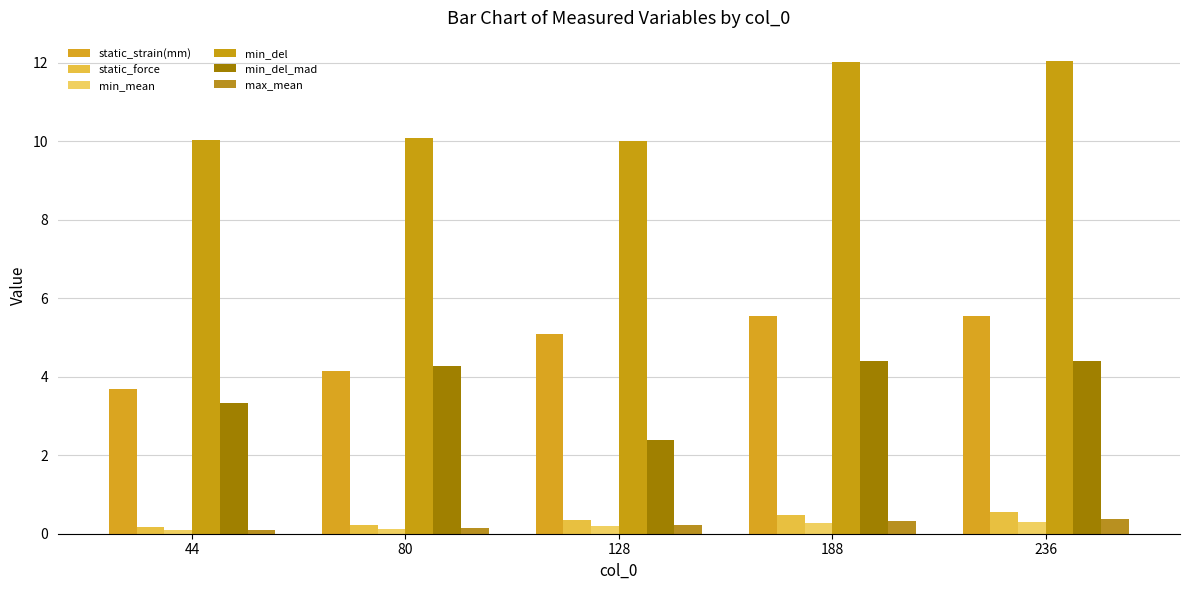

What is the difference between the highest and lowest values at 80?

10.0